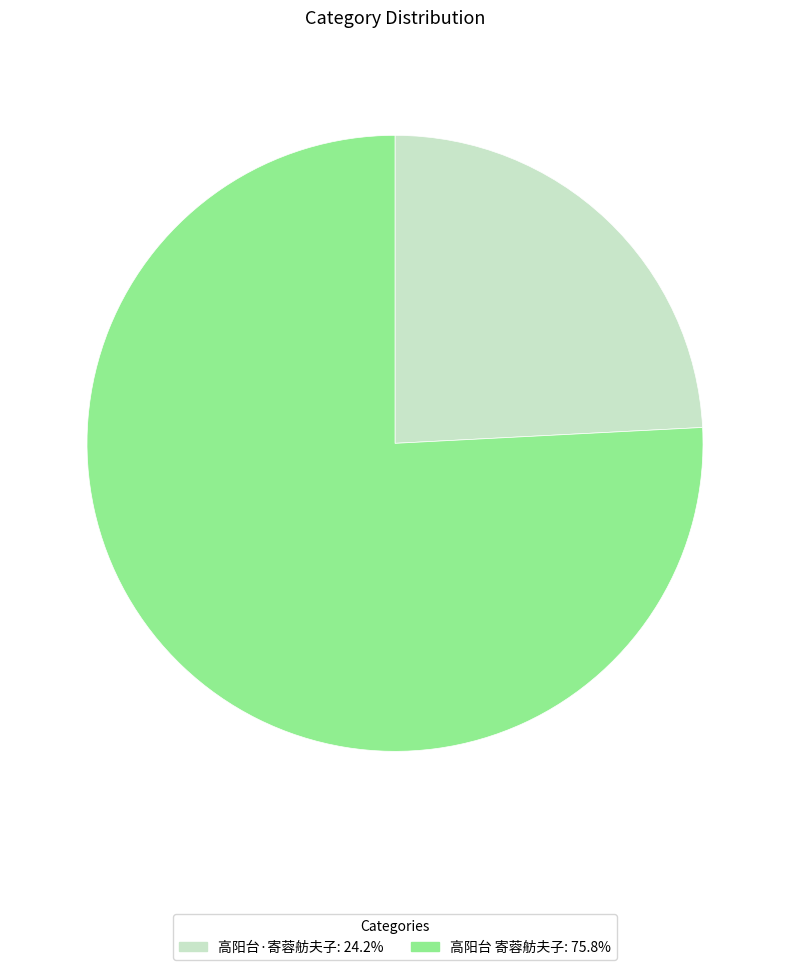

Is 高阳台 寄蓉舫夫子: 75.8% the majority of the pie?

Yes